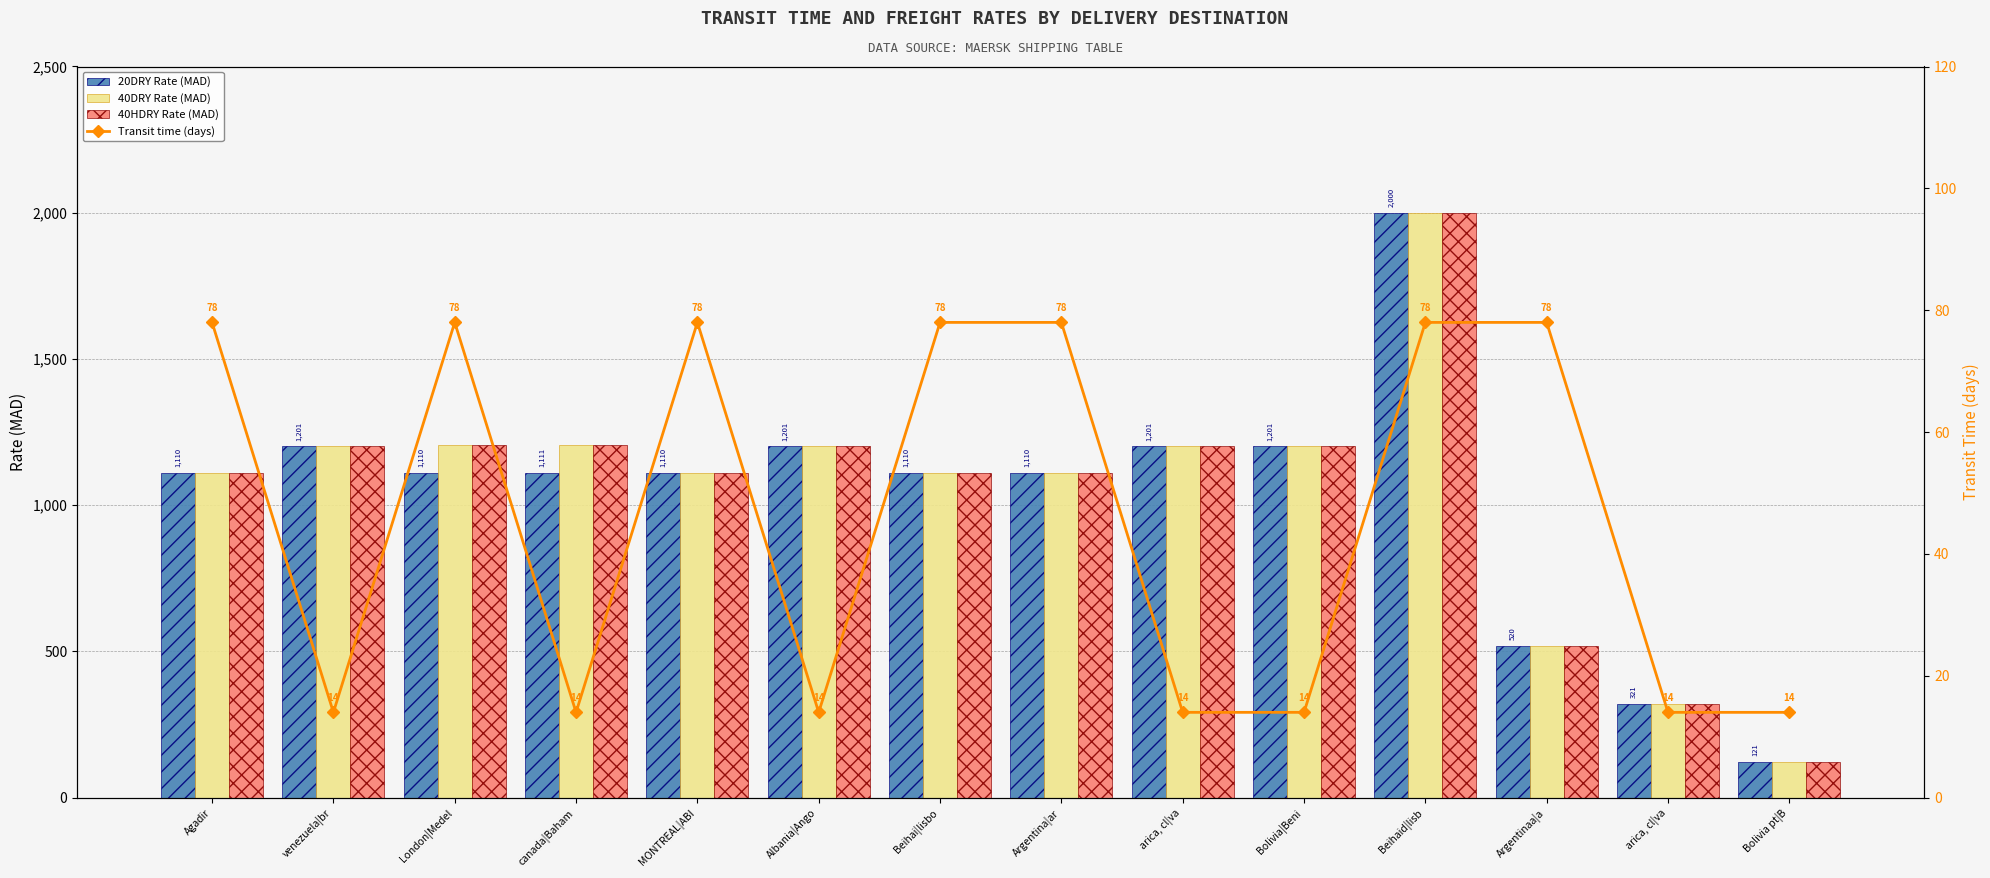

What is the difference between the maximum and second lowest values in the 40DRY Rate (MAD) series?

1679.1